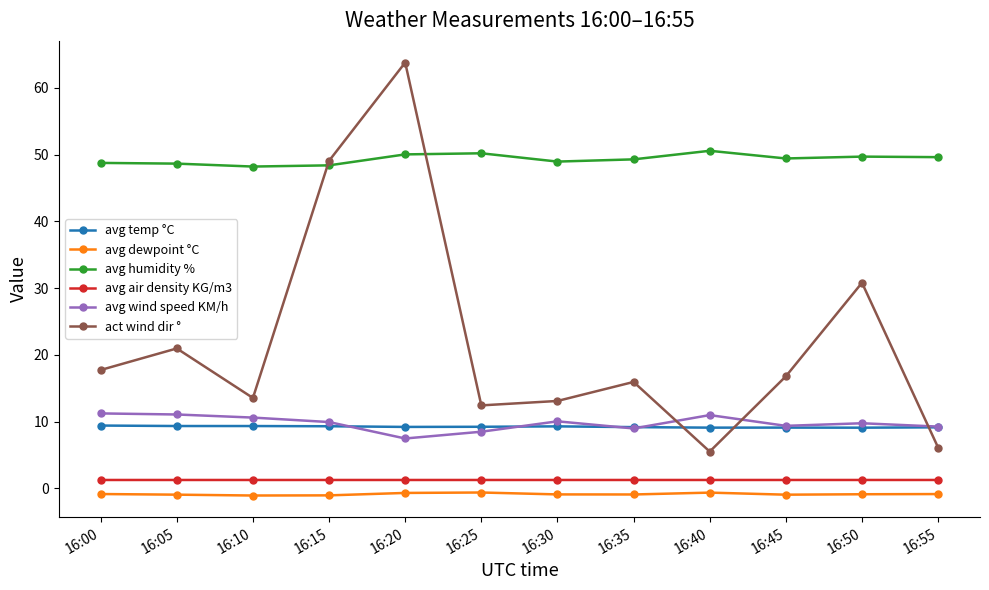

List the series in order of their peak value, lowest first.

avg dewpoint °C, avg air density KG/m3, avg temp °C, avg wind speed KM/h, avg humidity %, act wind dir °